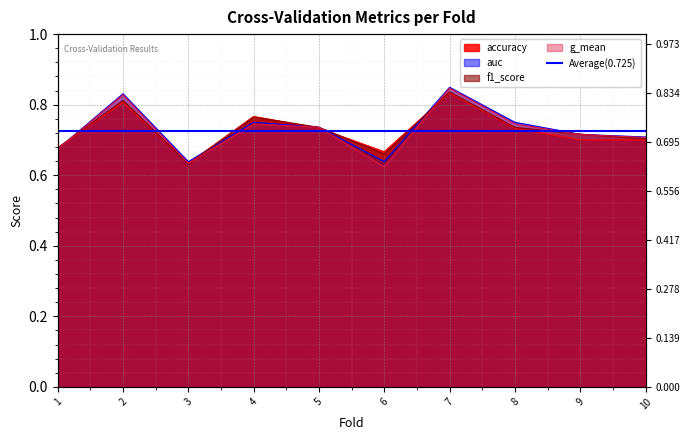

Is the value of f1_score at 3 greater than the value of accuracy at 9?

No